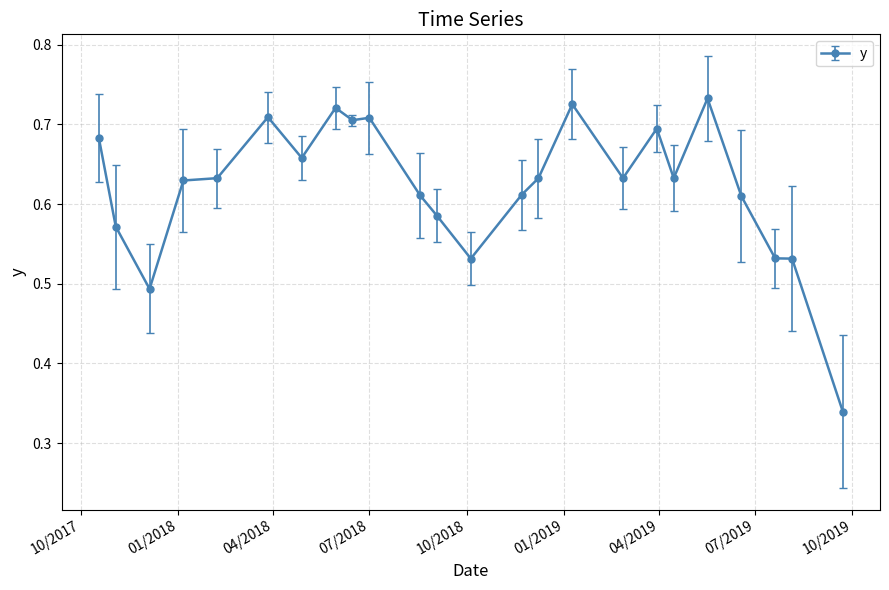

Count the values in the range 0 to 1.

24